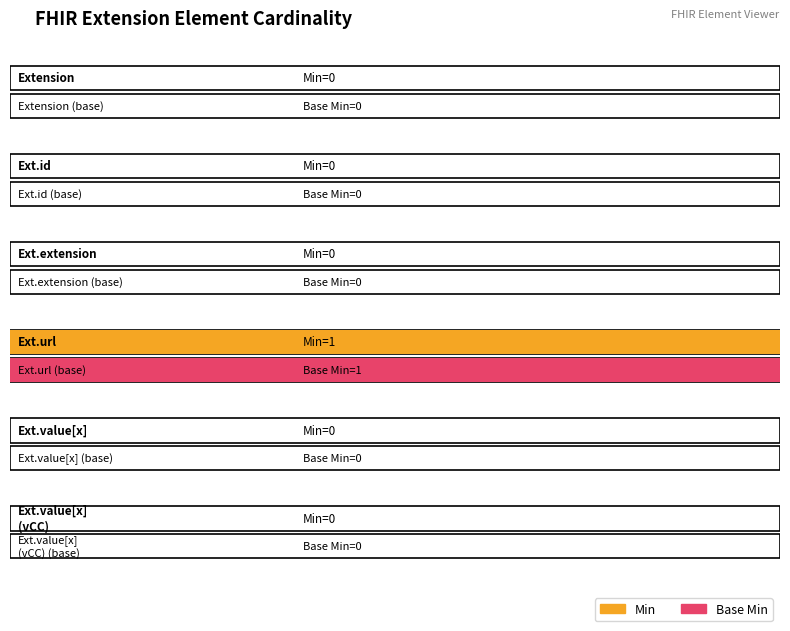

How many values in the Min series exceed 0?

1